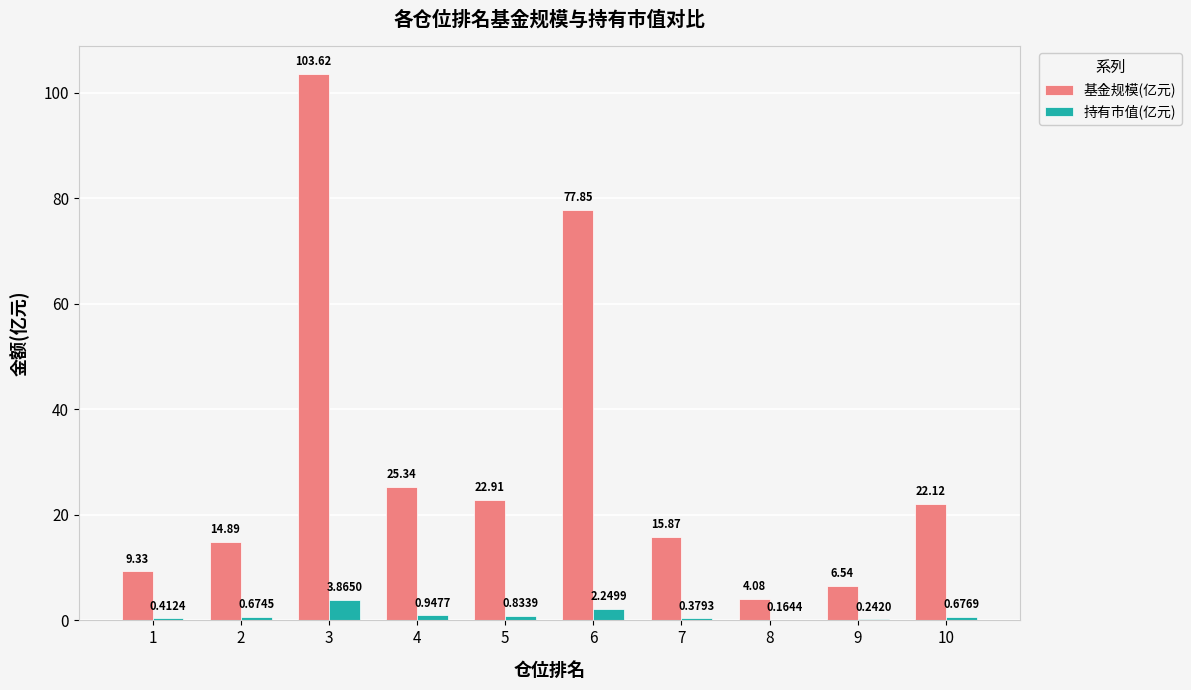

At which category is the sum across all series the highest?

3